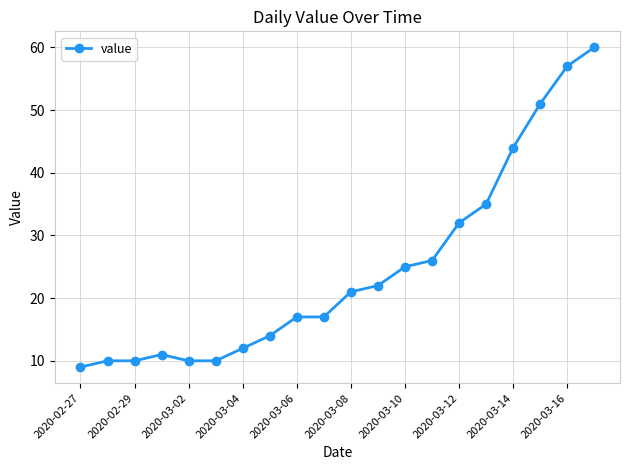

What is the smallest value displayed?

9